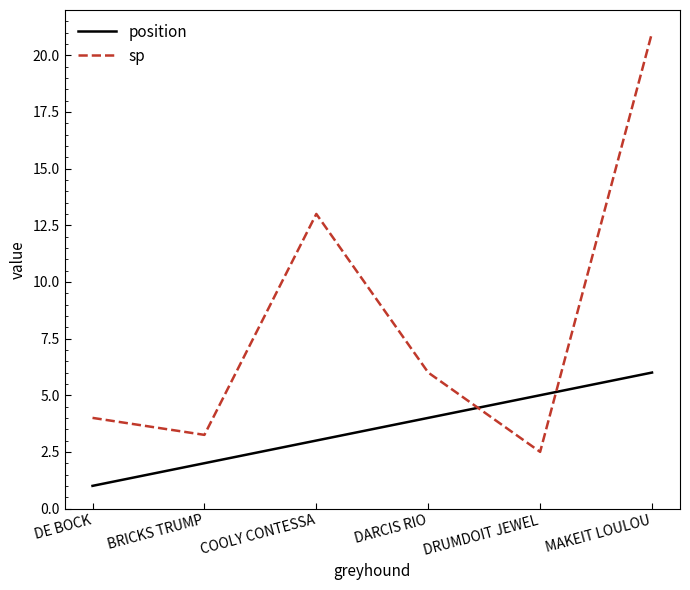

At which category is the sum across all series the highest?

MAKEIT LOULOU